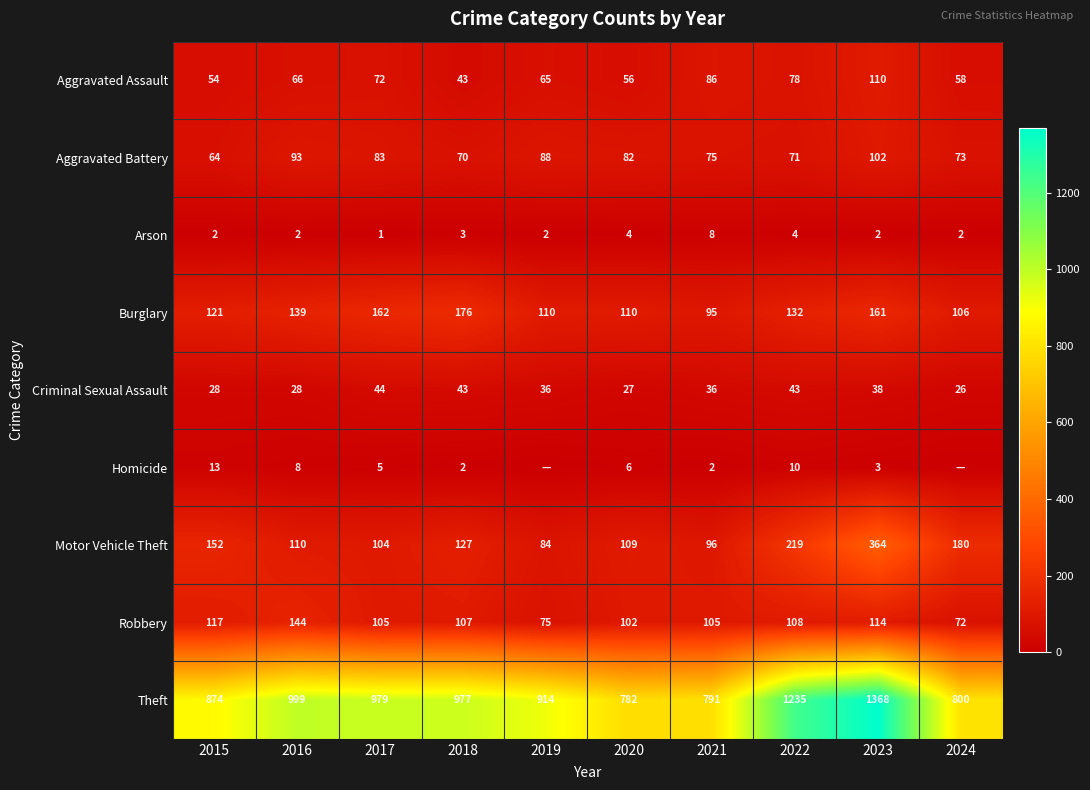

What is the spread (max minus min) of values at 2015?

872